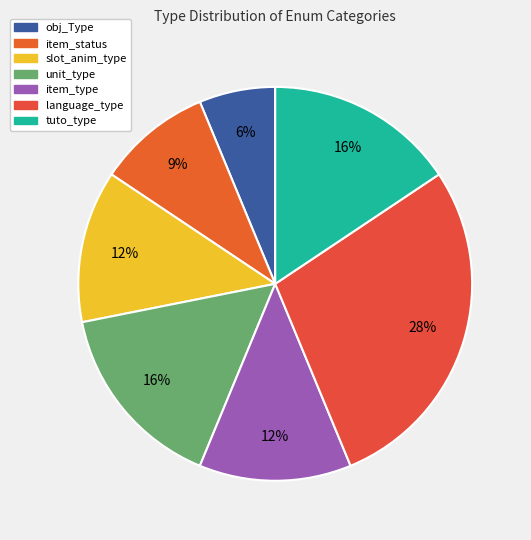

What is the smallest slice in the pie chart?

obj_Type